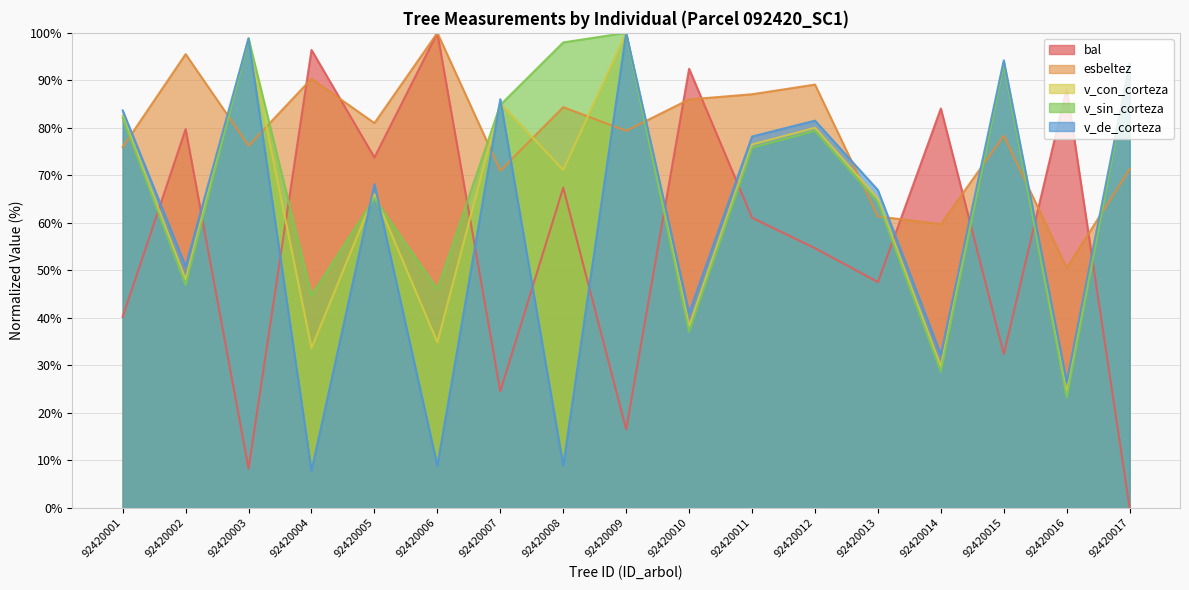

What is the value of the v_sin_corteza point at the 11th from the left?

75.8